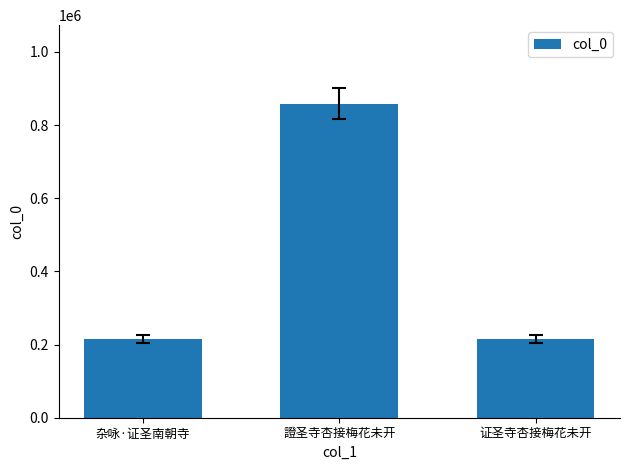

What is the value of the 2nd bar from the left?

858276